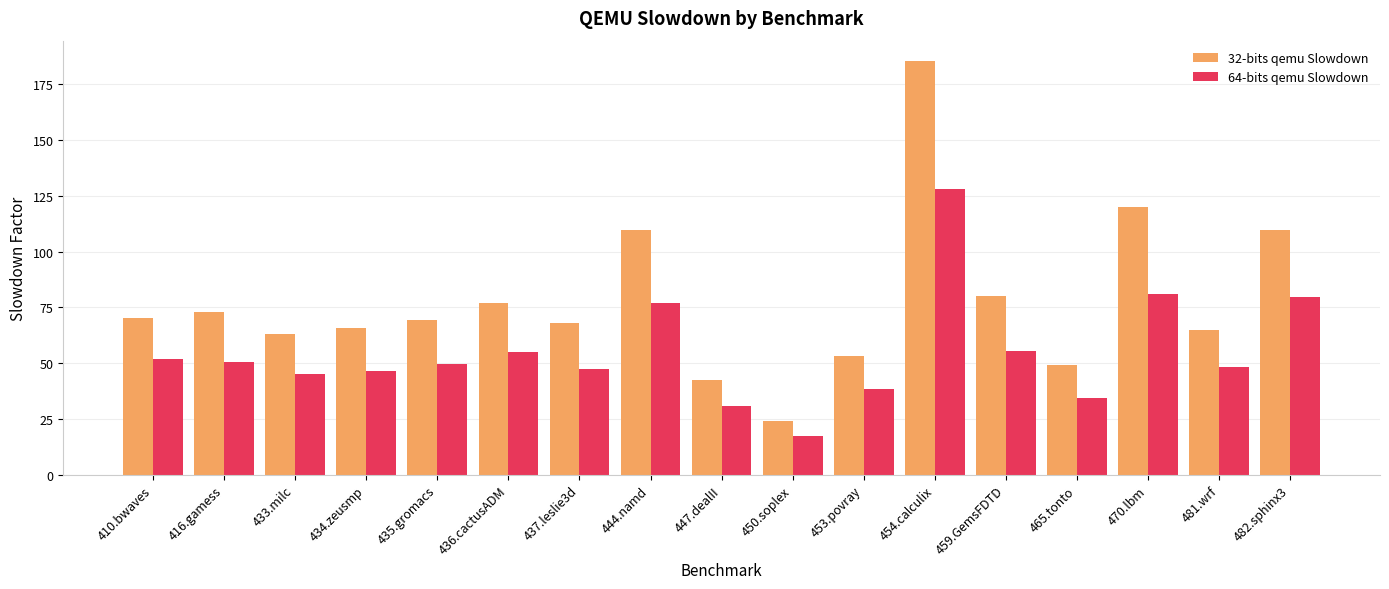

Rank the series at 416.gamess from highest to lowest value.

32-bits qemu Slowdown, 64-bits qemu Slowdown